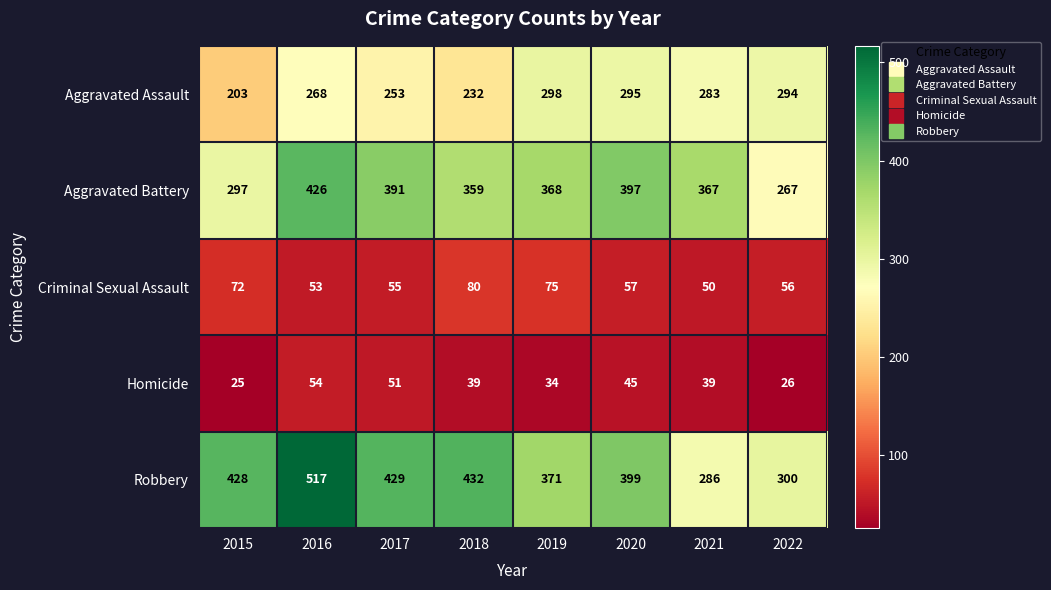

What is the difference between the maximum and minimum values in the Criminal Sexual Assault series?

30